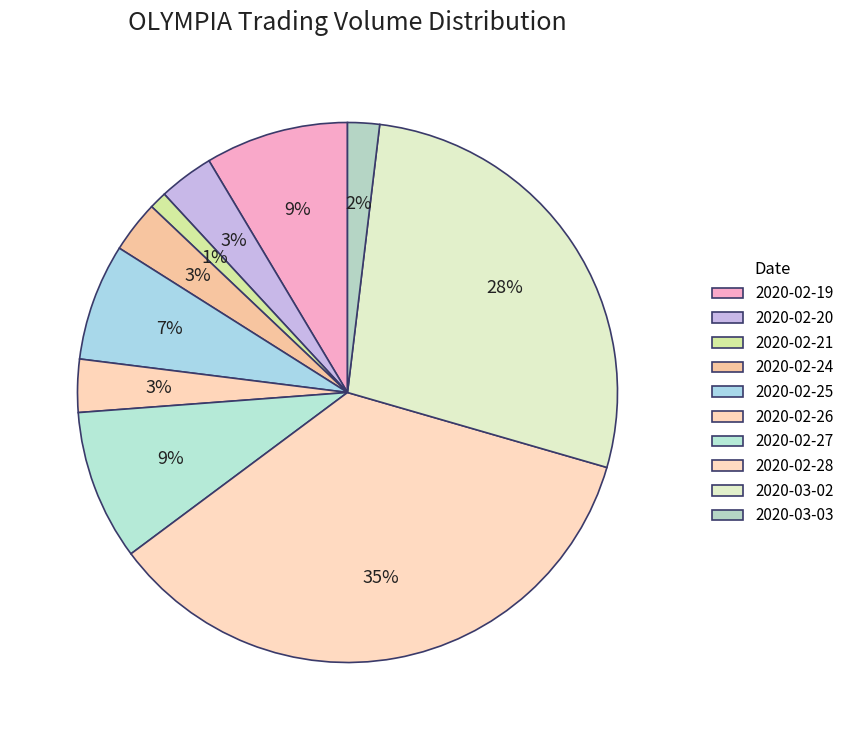

How many slices are in this pie chart?

10